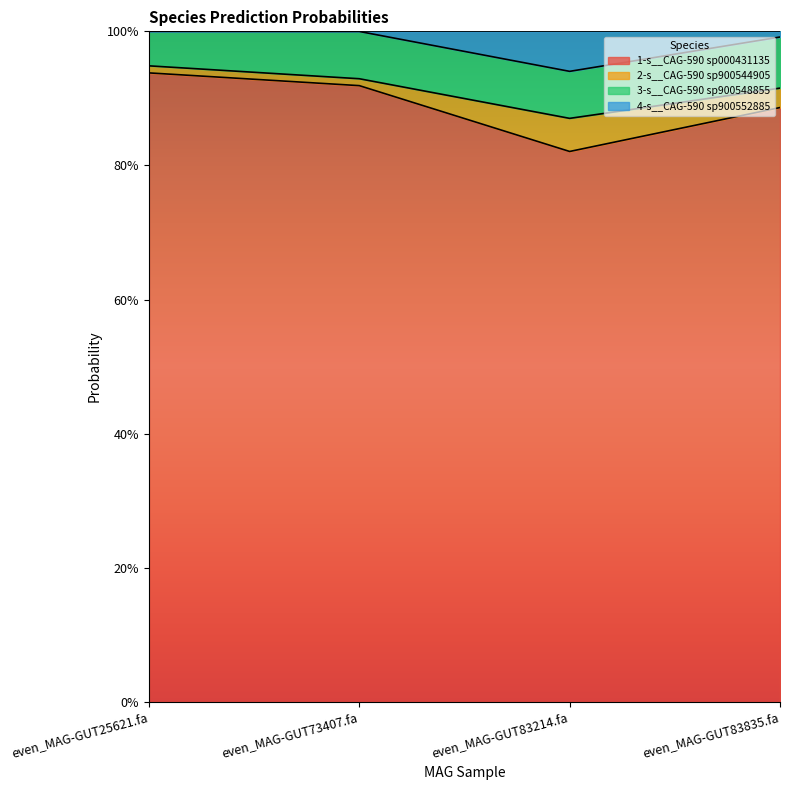

Does the chart display data point markers on the line(s)?

No